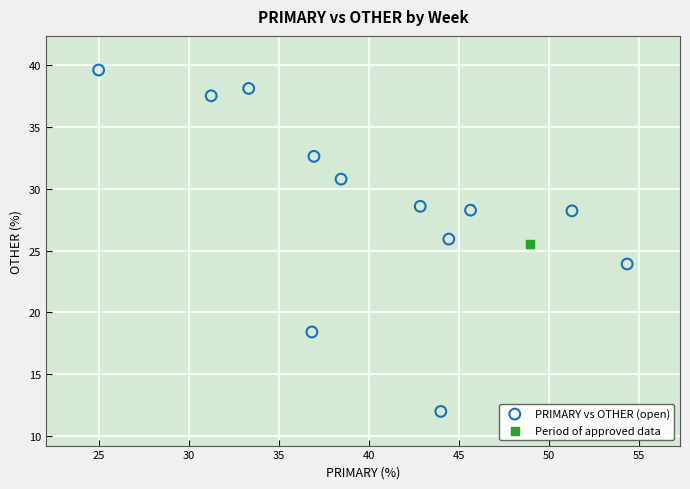

What are all the series names shown in the legend?

PRIMARY vs OTHER (open), Period of approved data